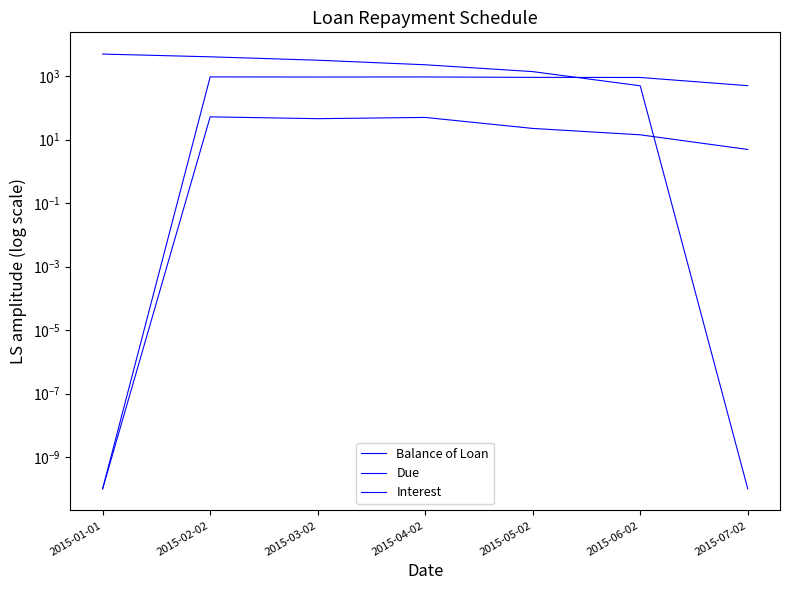

What is the total value across all series at 2015-02-02?

5105.2